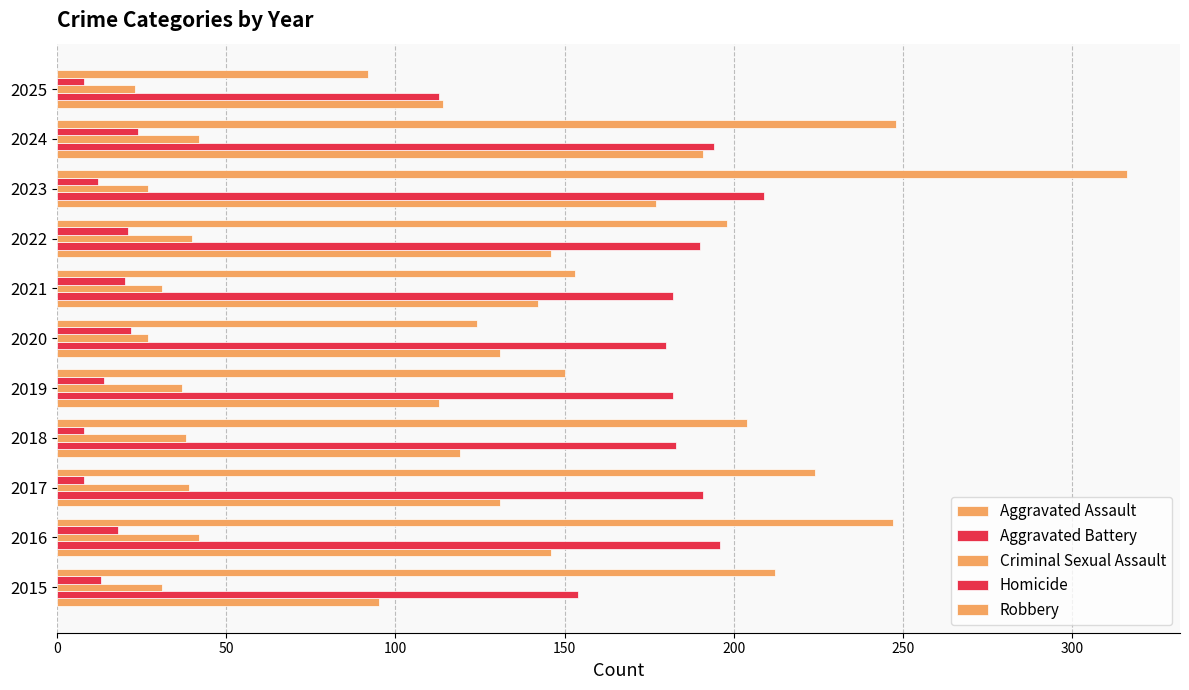

How many data points in Homicide are less than 14?

5